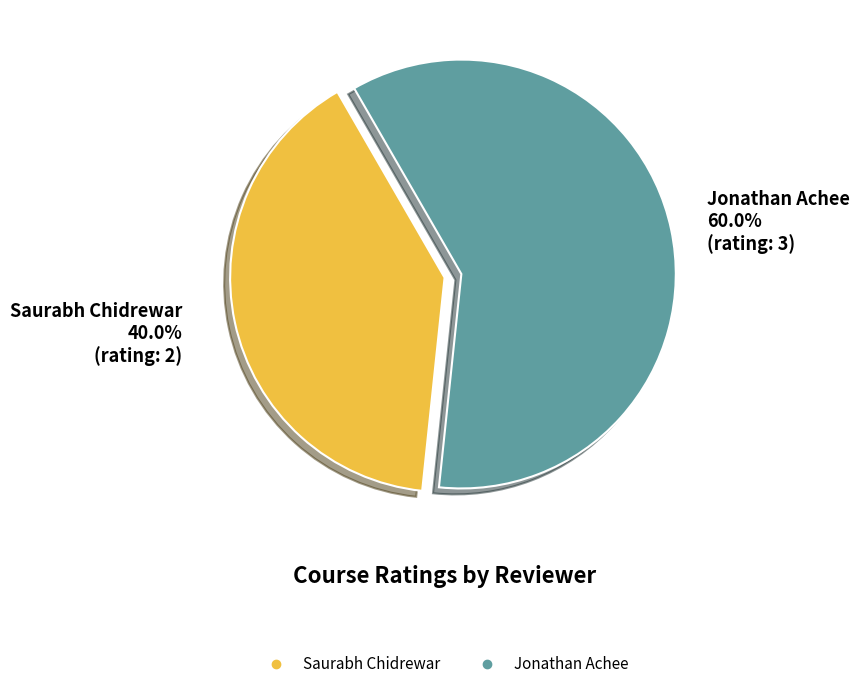

To the nearest percent, what is the average slice percentage?

50%